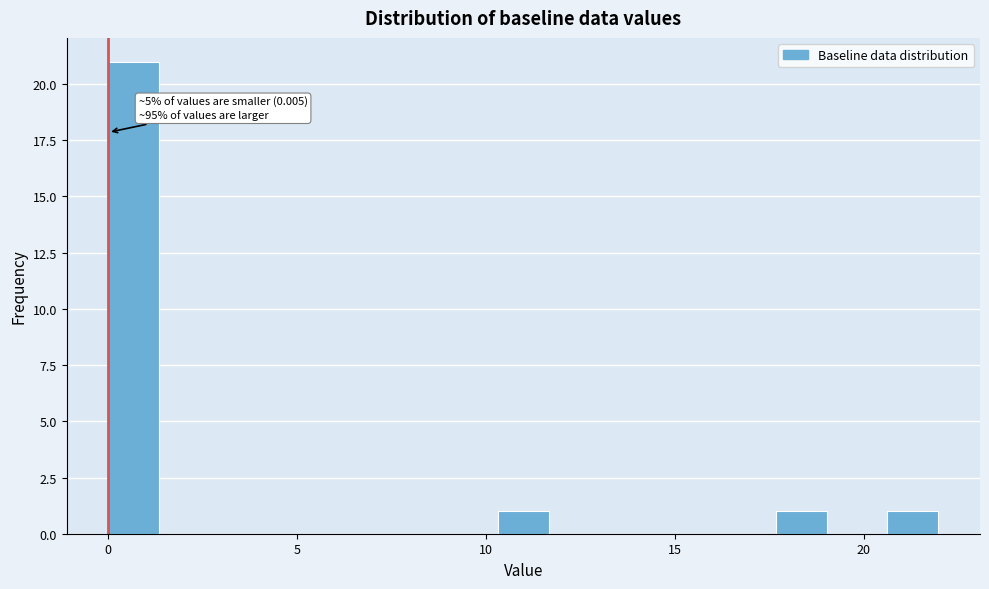

Read against the x-axis, roughly where is the centre of the tallest bar?

0.5